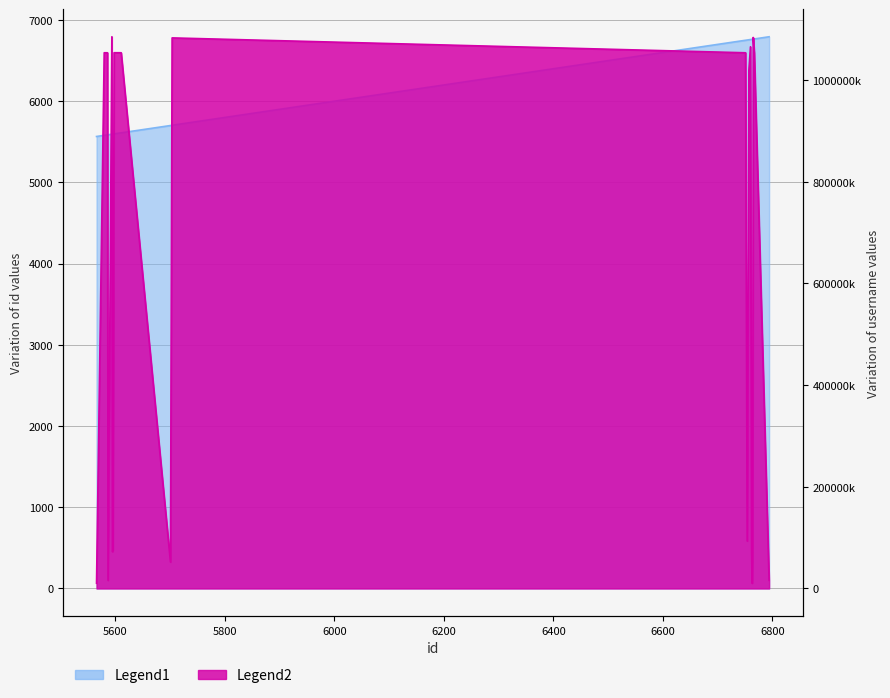

Which label corresponds to the smallest value in the chart?

5566